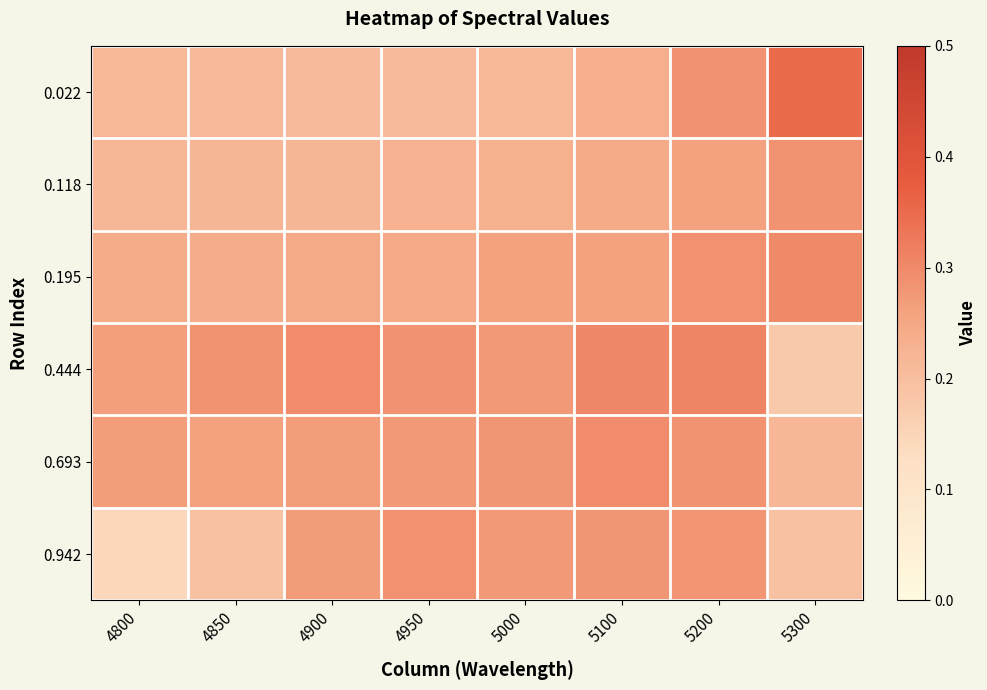

At 4800, list the series in order from largest to smallest.

0.693, 0.444, 0.195, 0.118, 0.022, 0.942